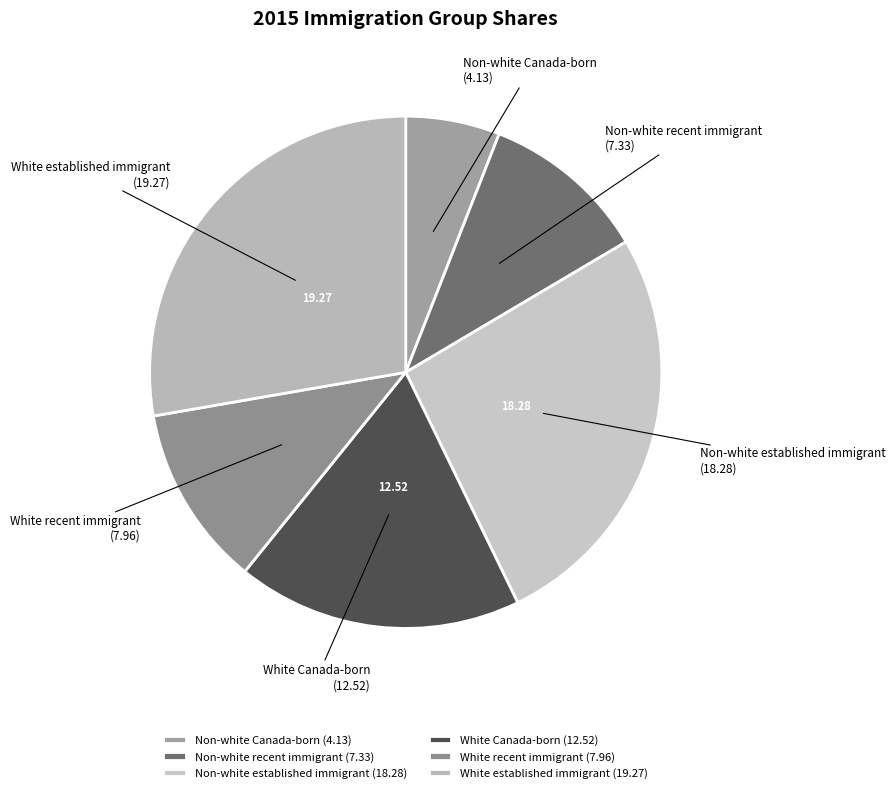

Which has a higher value, Non-white Canada-born or White established immigrant?

White established immigrant